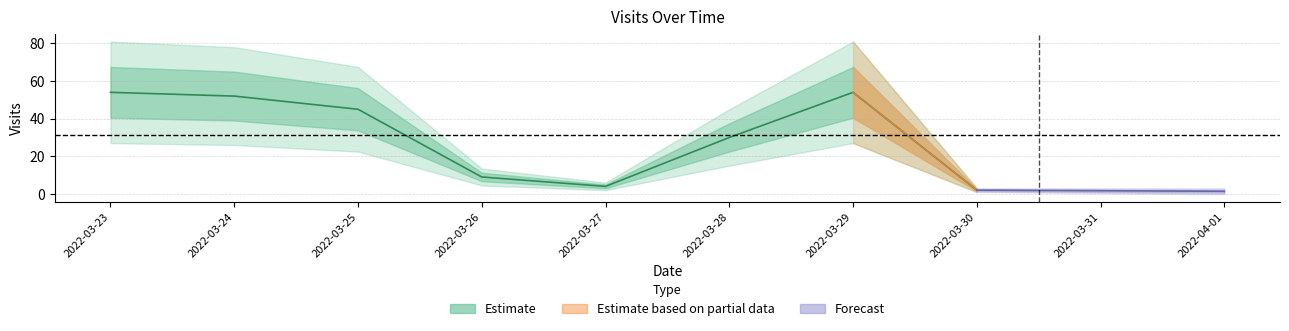

How many lines are shown in the chart?

1